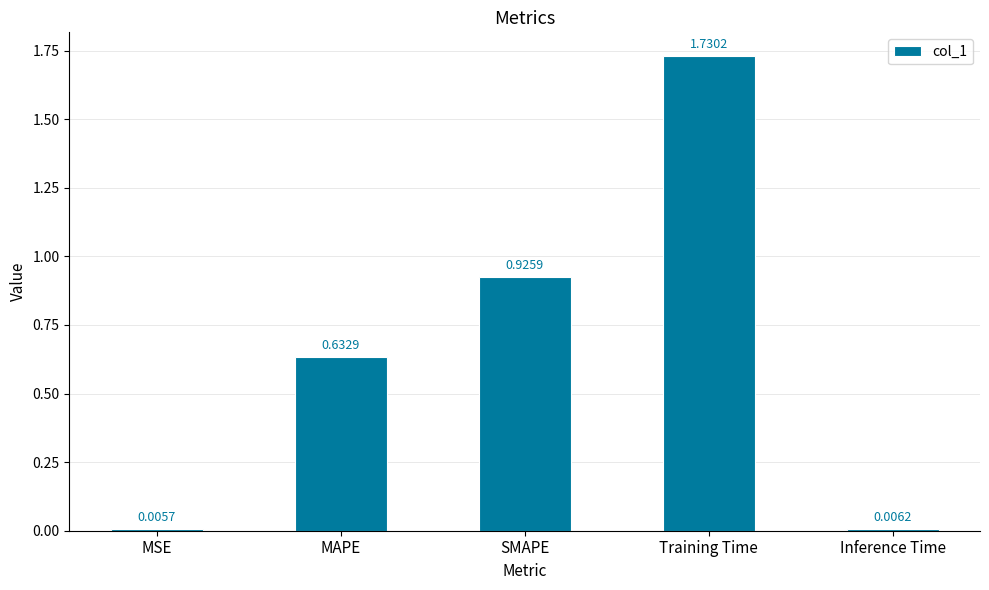

Which category has the lowest value across all series?

MSE